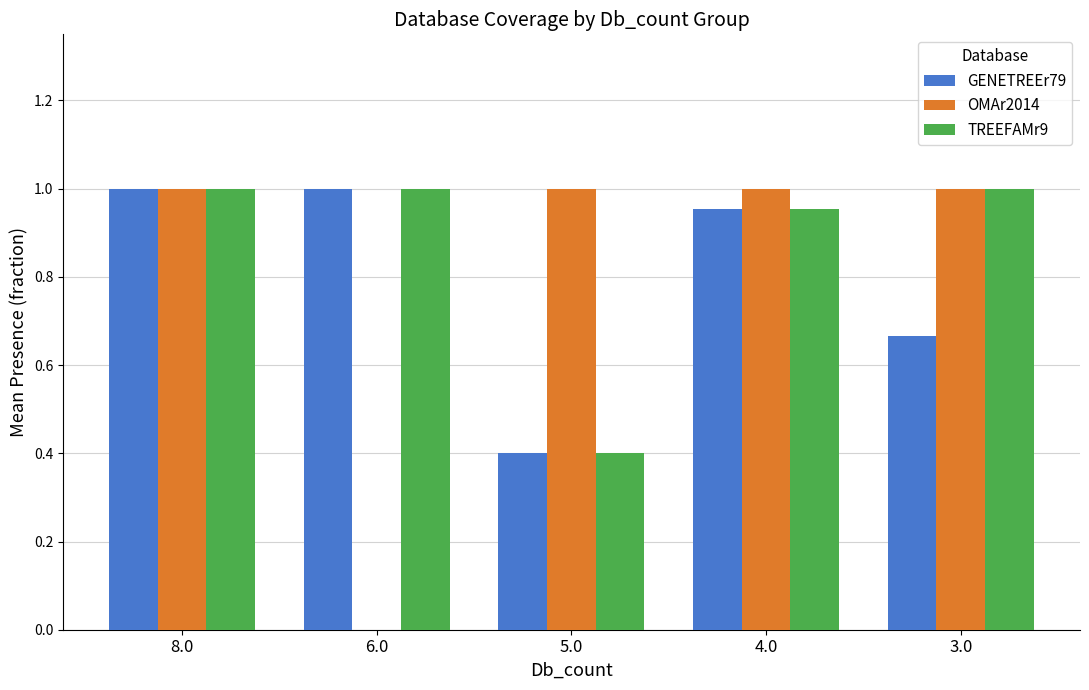

Between 4.0 and 3.0, which series saw the biggest shift?

GENETREEr79